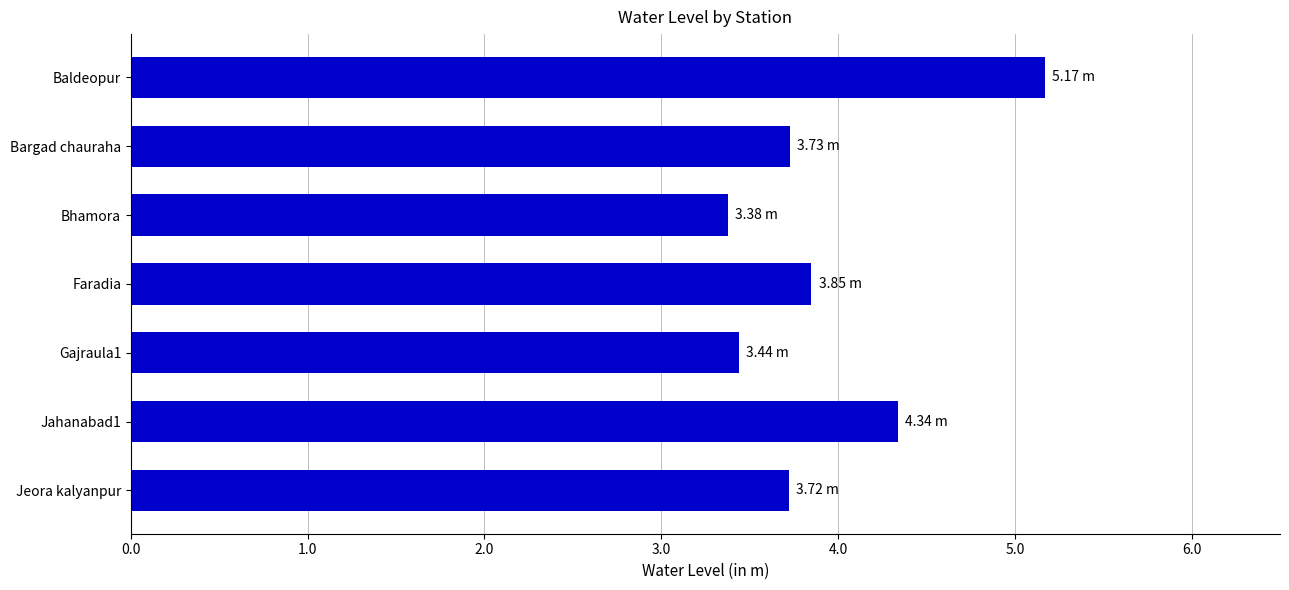

What is the ratio of the value at Jeora kalyanpur to the value at Gajraula1?

1.1